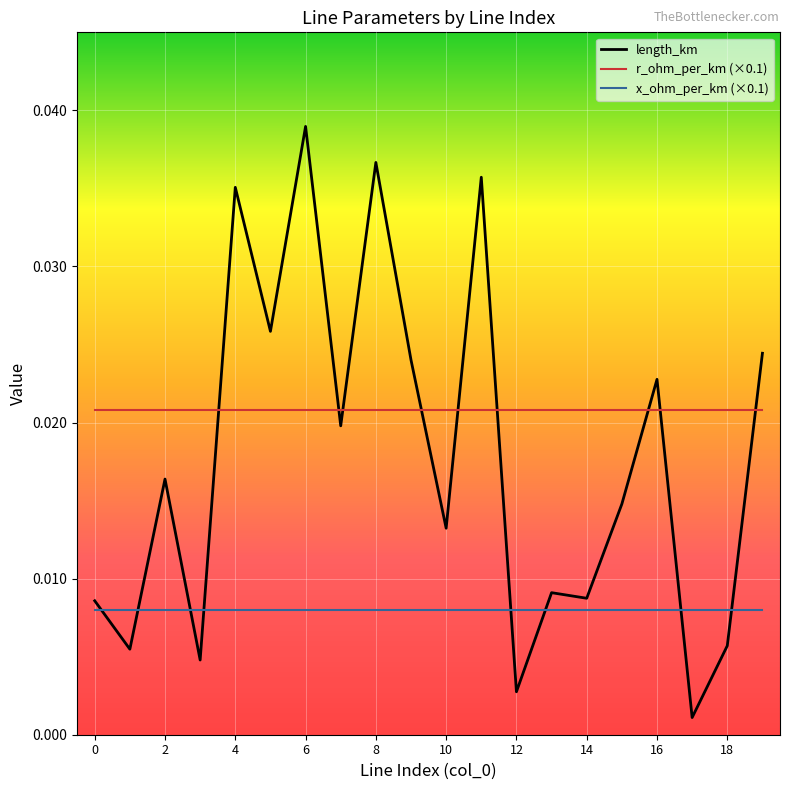

Which series has the largest range (max minus min)?

length_km